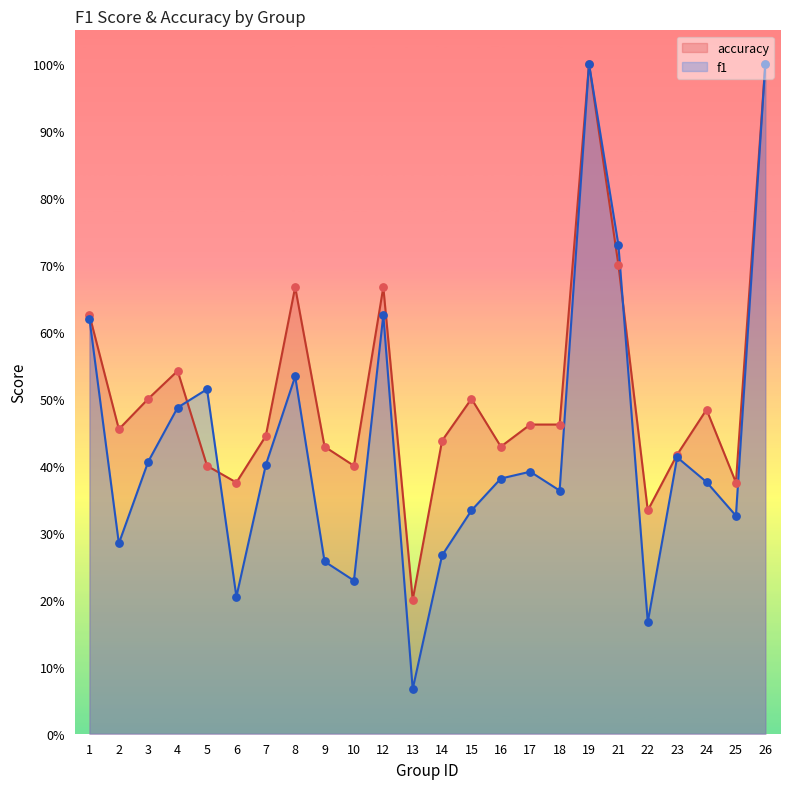

Is the value of f1 at 22 greater than the value of accuracy at 17?

No